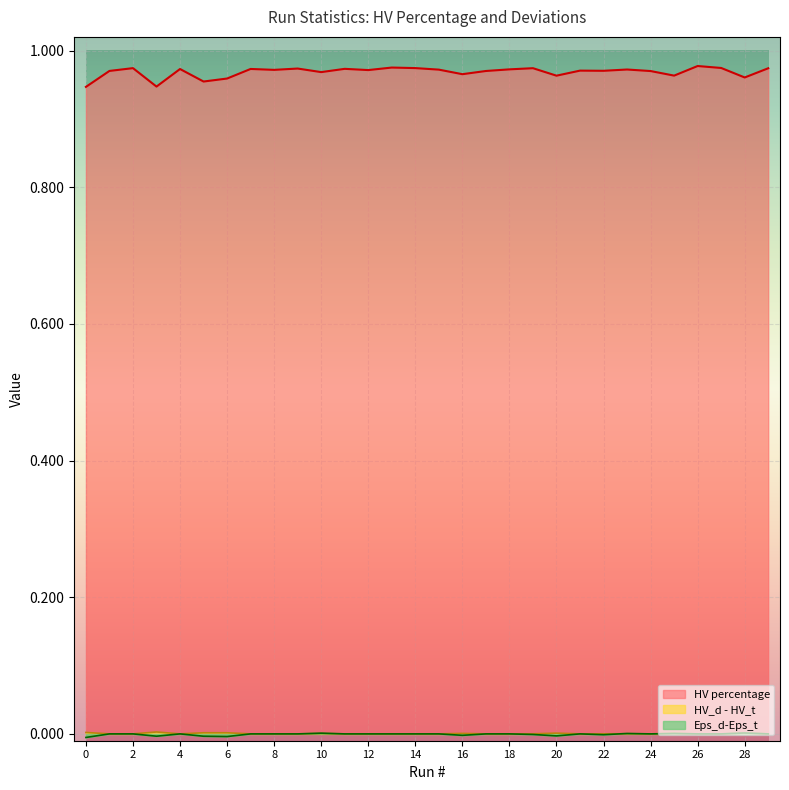

The Eps_d-Eps_t series shows -0.0 at 3. True or false?

False